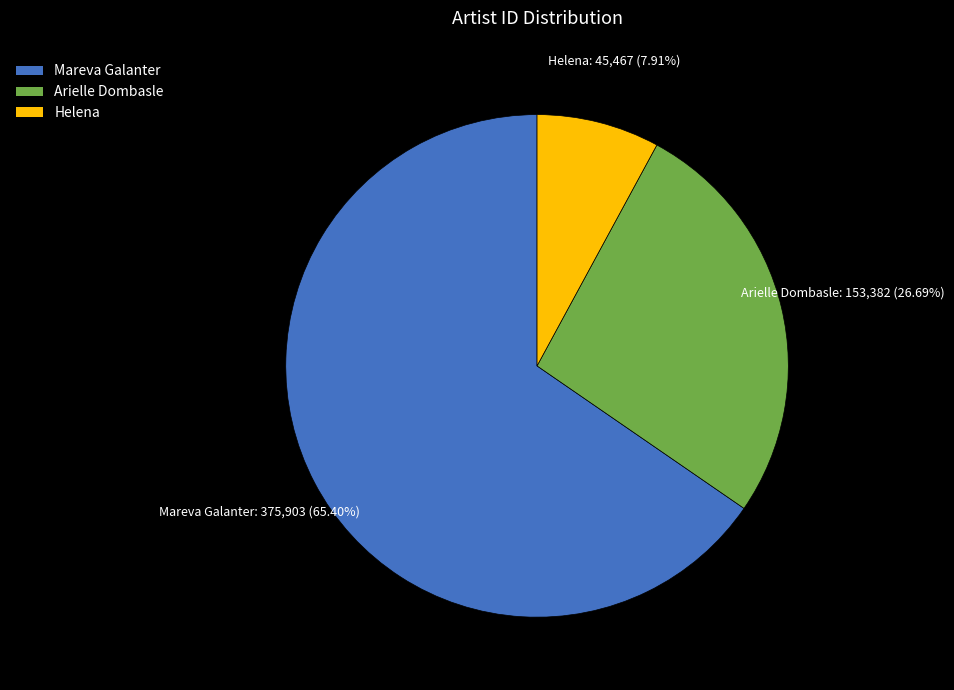

True or false: Helena accounts for 8% of the total.

True